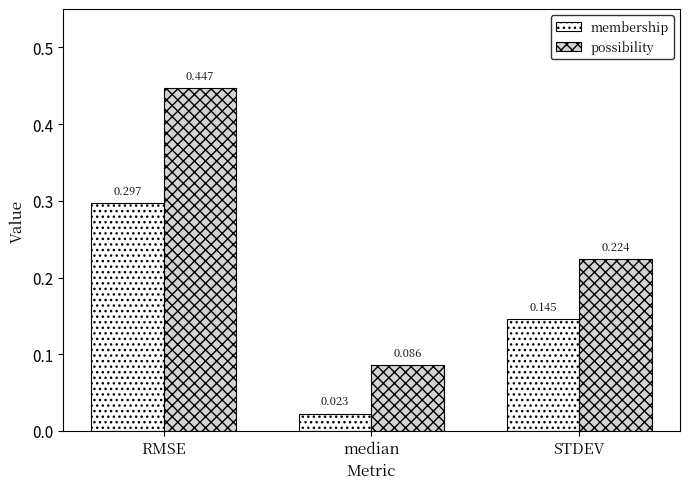

Which category has the lowest value in the membership series?

median